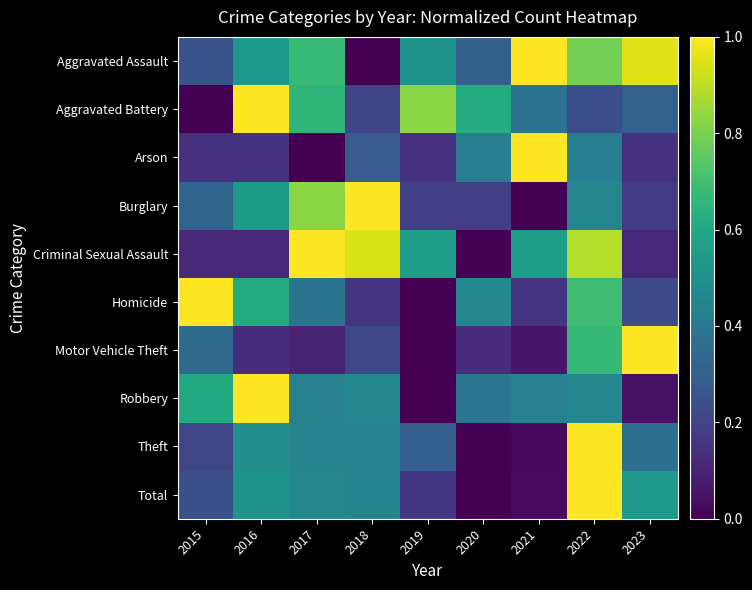

Which series has the largest total across all categories?

Aggravated Assault